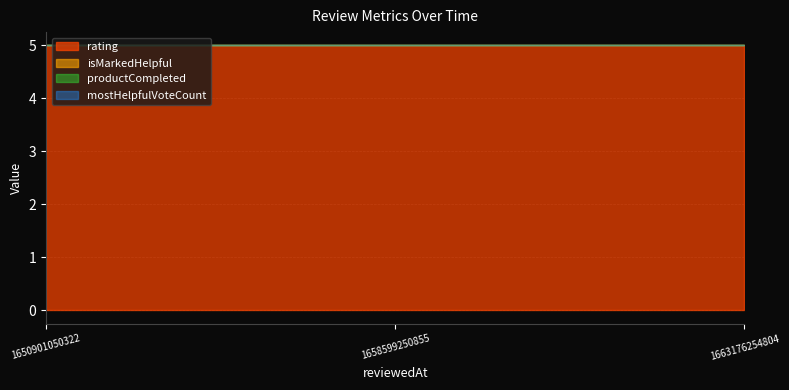

What is the total value across all series at 1663176254804?

5